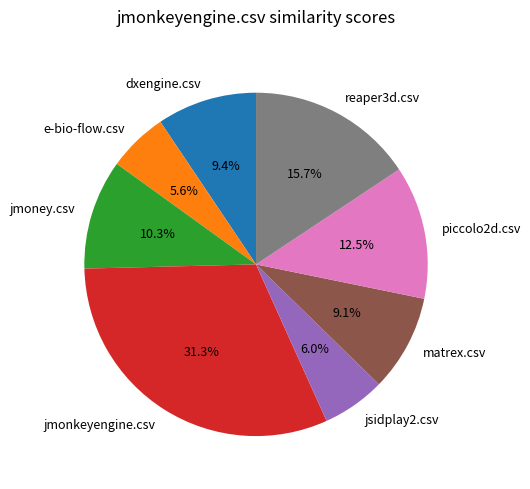

What percentage is the matrex.csv slice, to the nearest percent?

9%